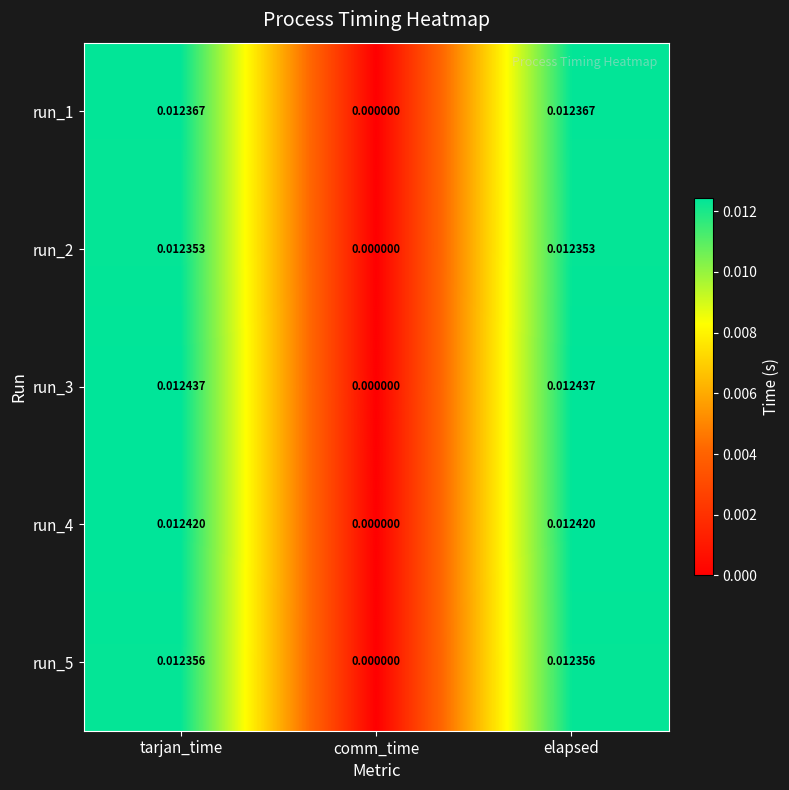

Is the value of run_4 at comm_time greater than the value of run_1 at tarjan_time?

No